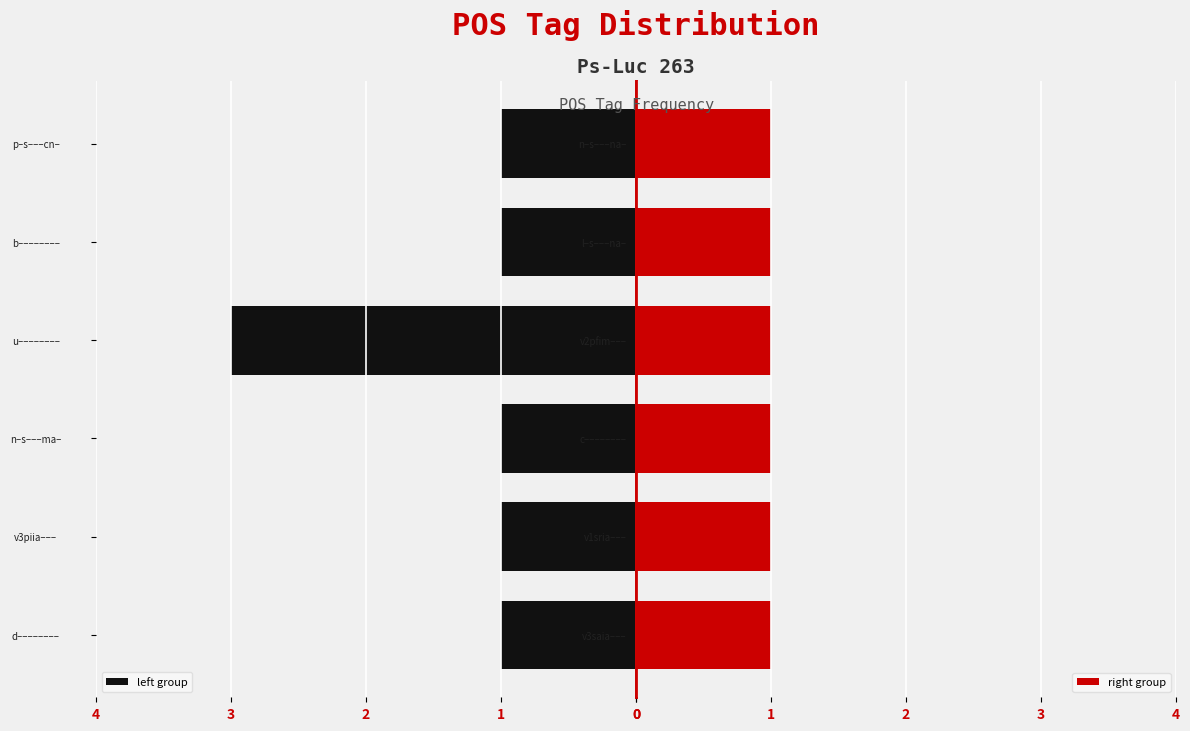

Which series has the largest total across all categories?

left group